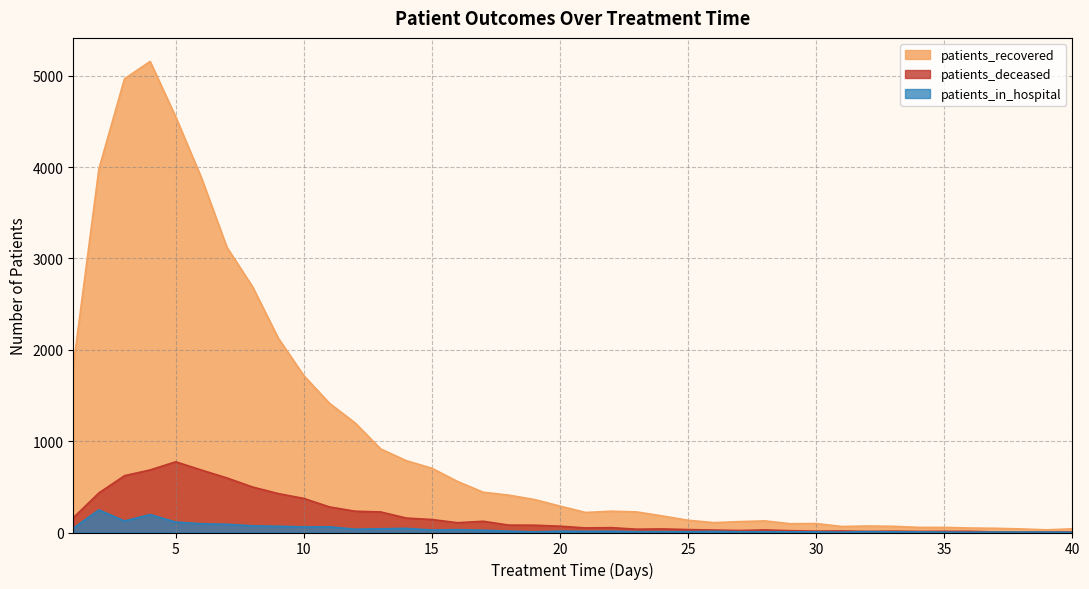

What is the minimum value shown in the chart?

2